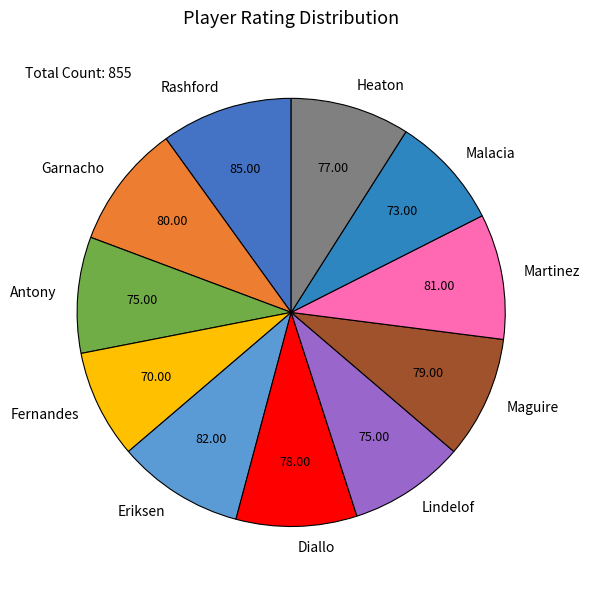

Which has a higher value, Antony or Eriksen?

Eriksen